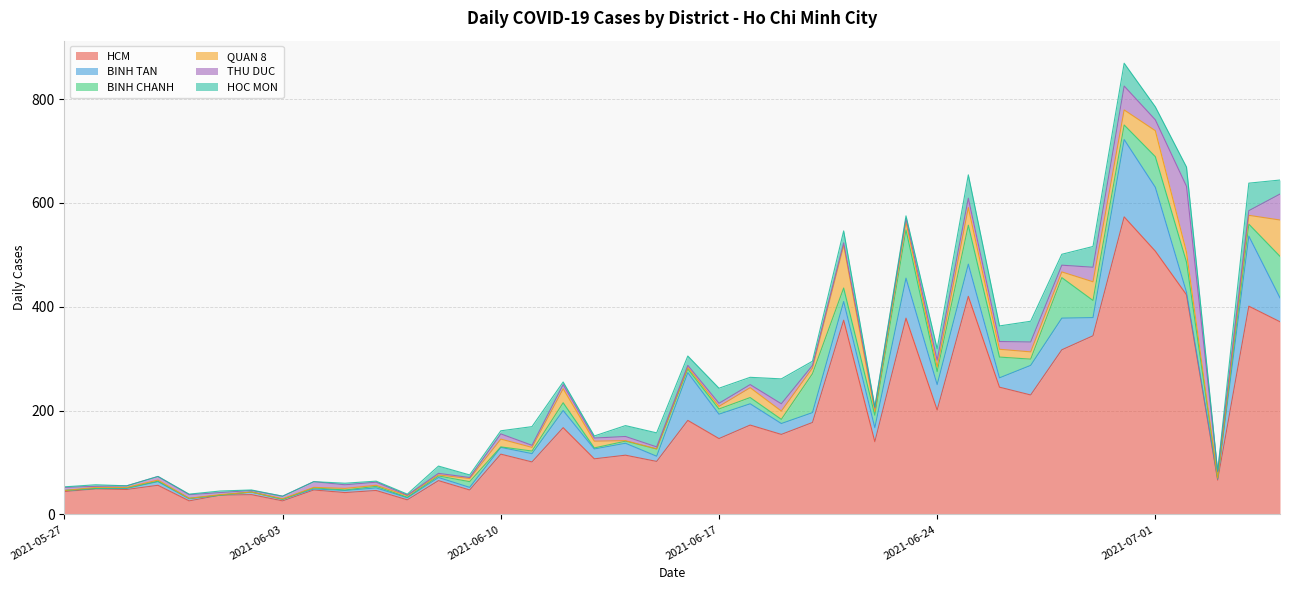

At which label does THU DUC first exceed 7?

2021-06-04